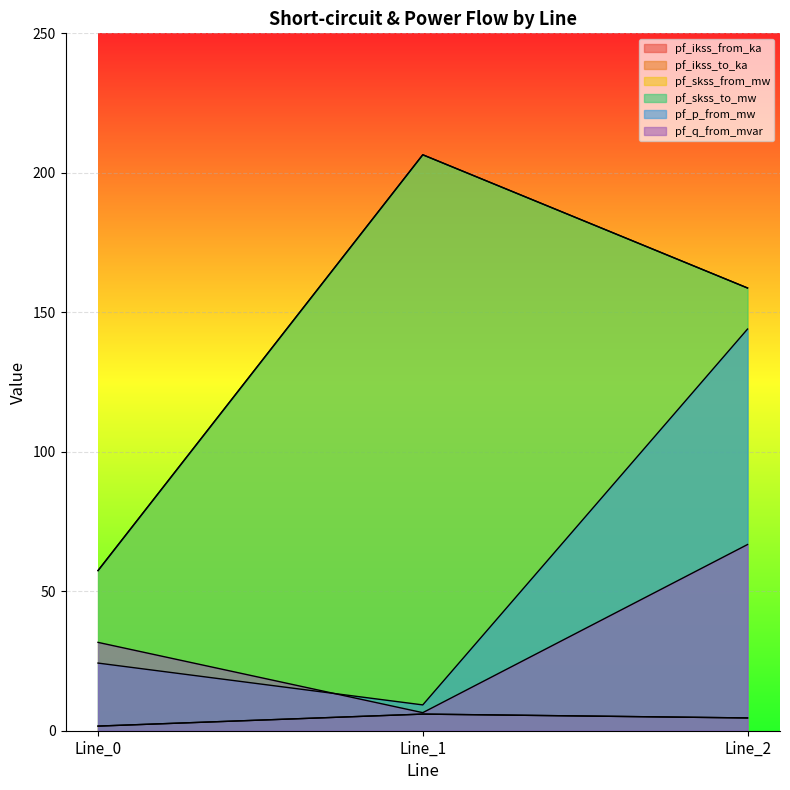

Does the chart display data point markers on the line(s)?

No